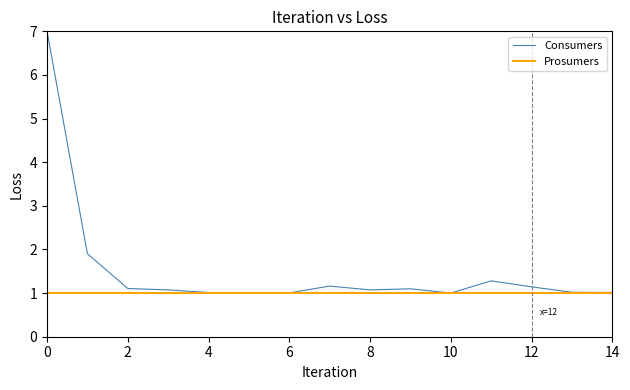

Rank the series by their maximum value, from lowest to highest.

Prosumers, Consumers